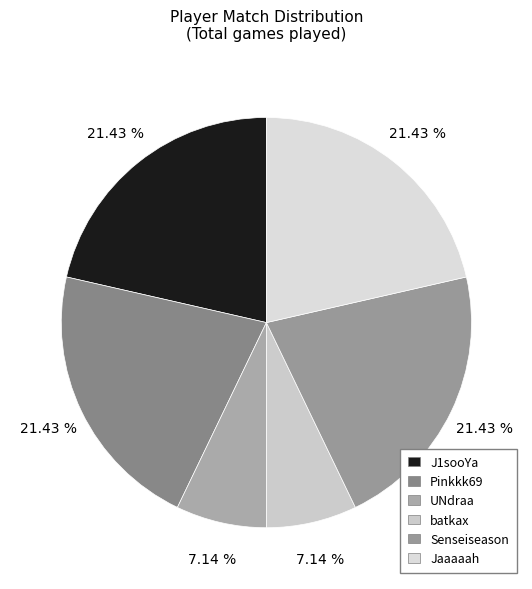

To the nearest percent, what percentage of the pie is batkax?

7%